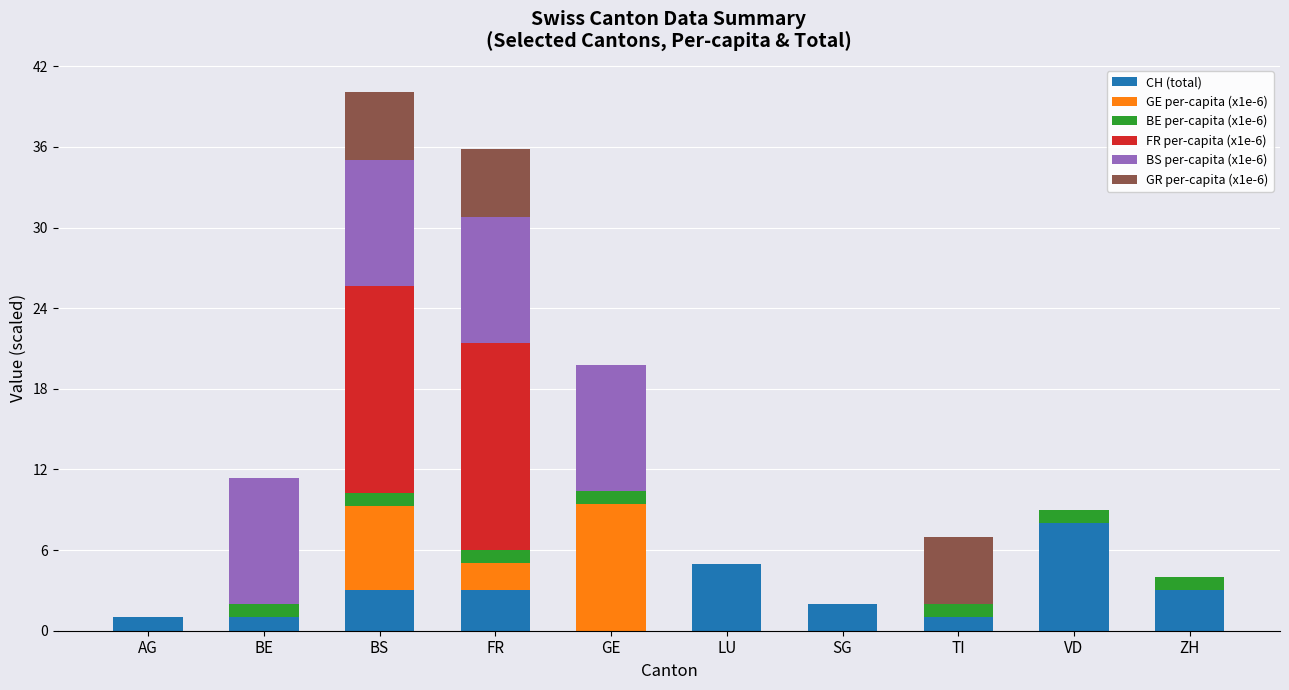

What is the total value across all series at LU?

5.0